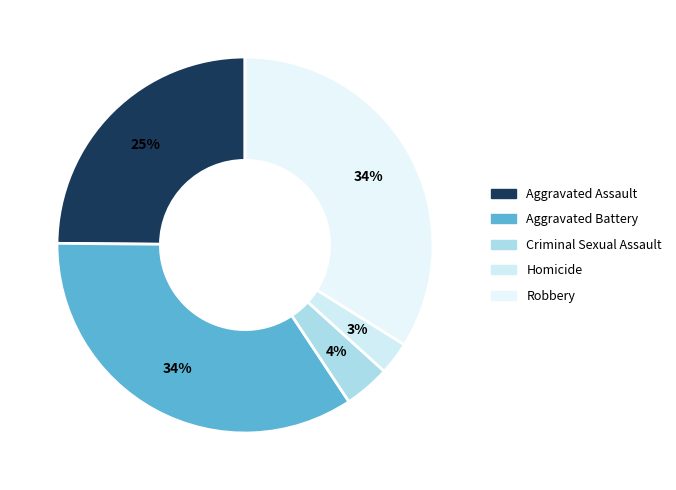

Does Aggravated Assault account for over 50% of the chart?

No